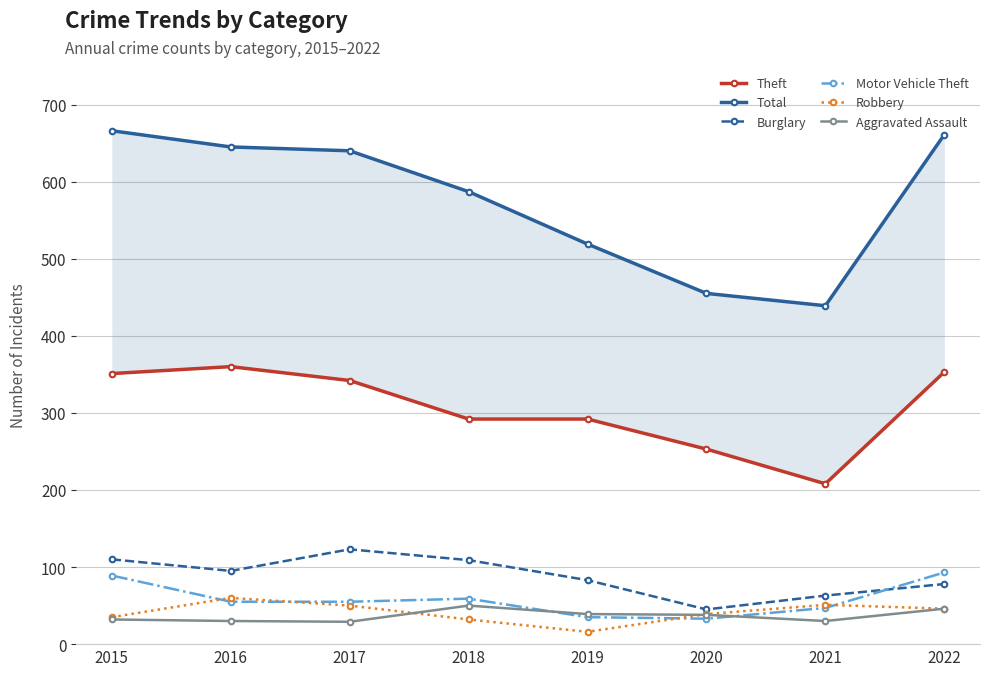

What is the maximum value for Robbery?

60